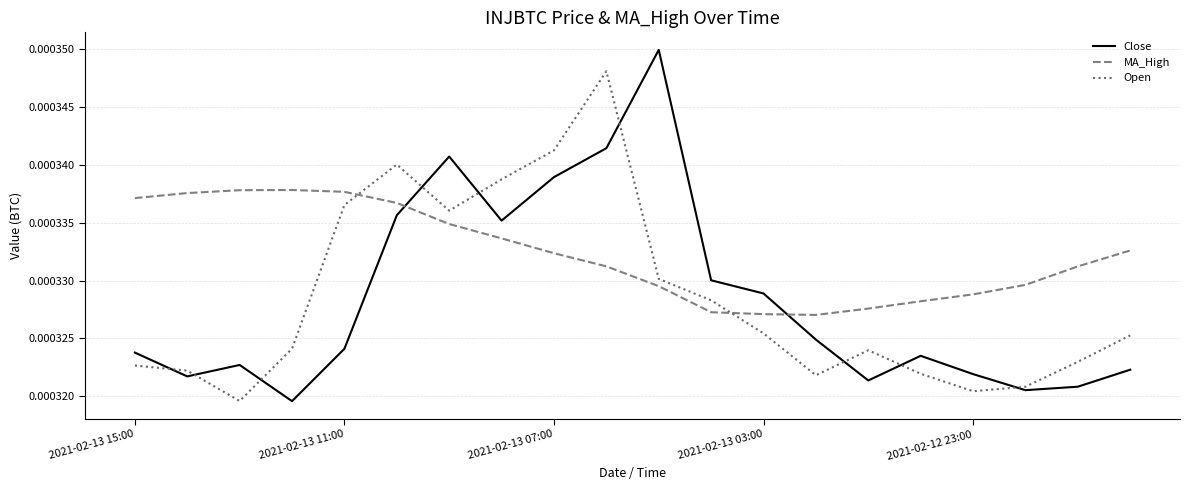

List the series in order of their peak value, lowest first.

MA_High, Open, Close